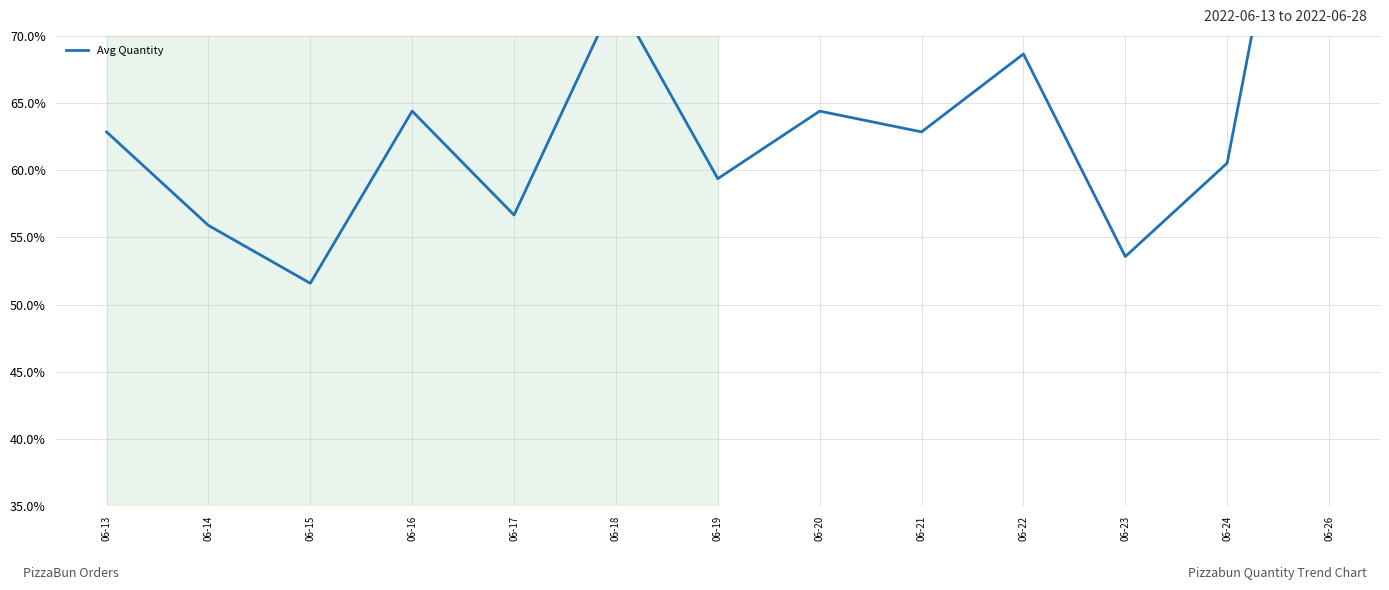

Reading right to left, extract all data points from this chart.

100.0	60.5	53.6	68.7	62.9	64.4	59.4	72.9	56.7	64.4	51.6	55.9	62.9